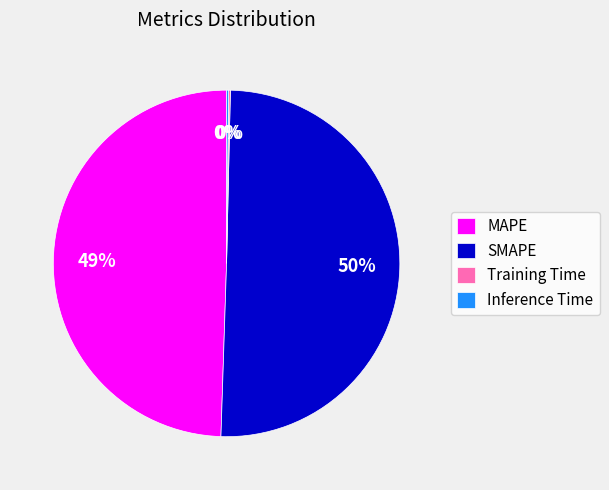

What is the majority slice?

SMAPE